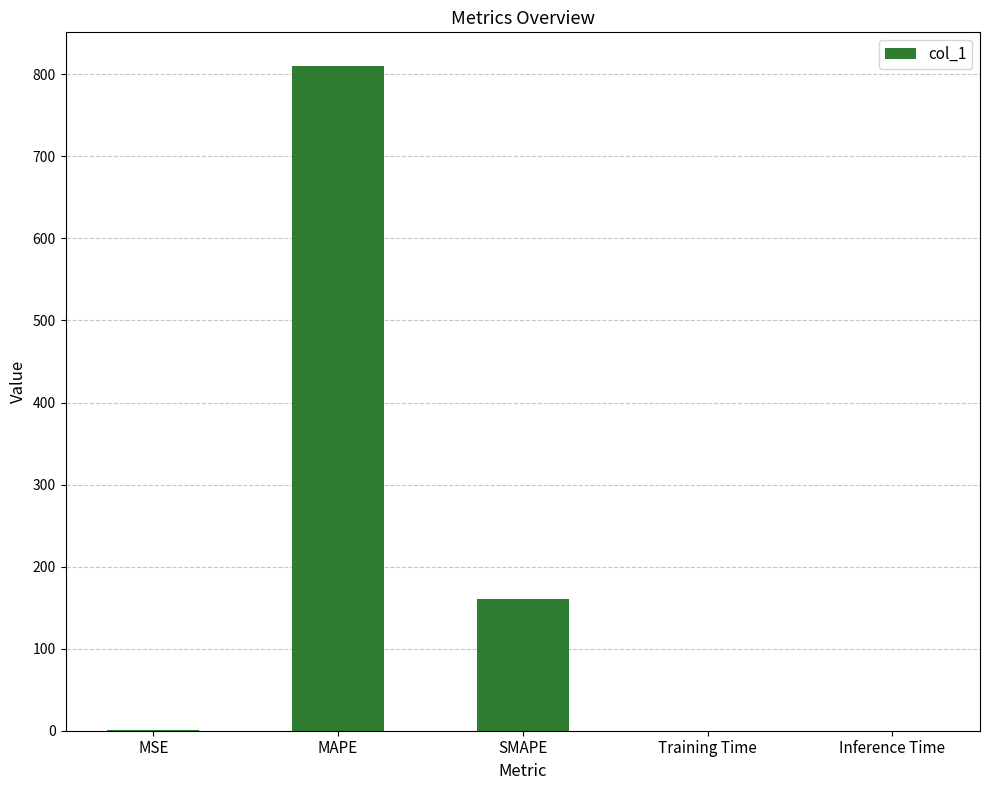

At which category does the chart reach its peak across all series?

MAPE